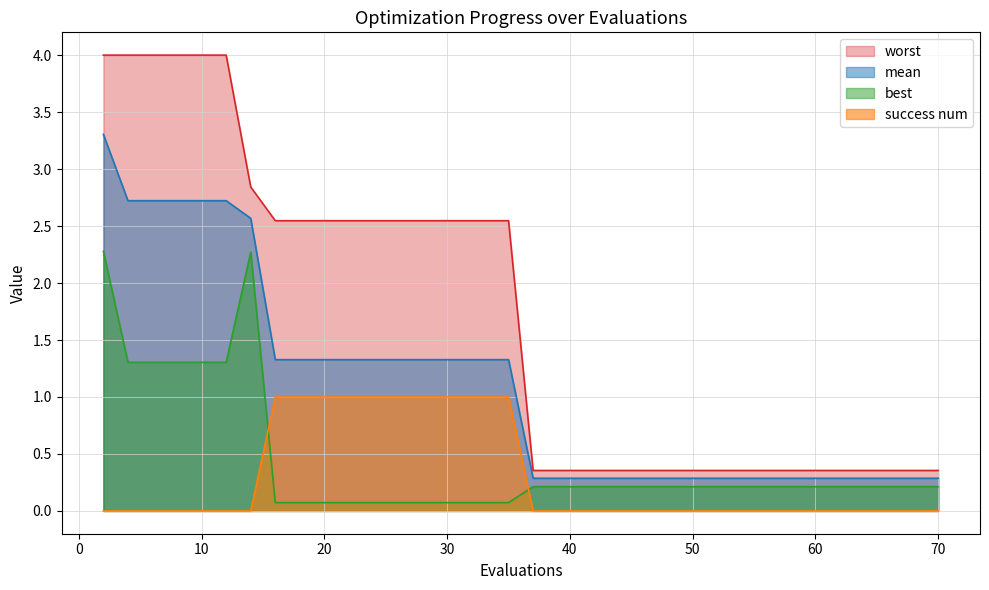

Where is mean nearest to the value 1?

16